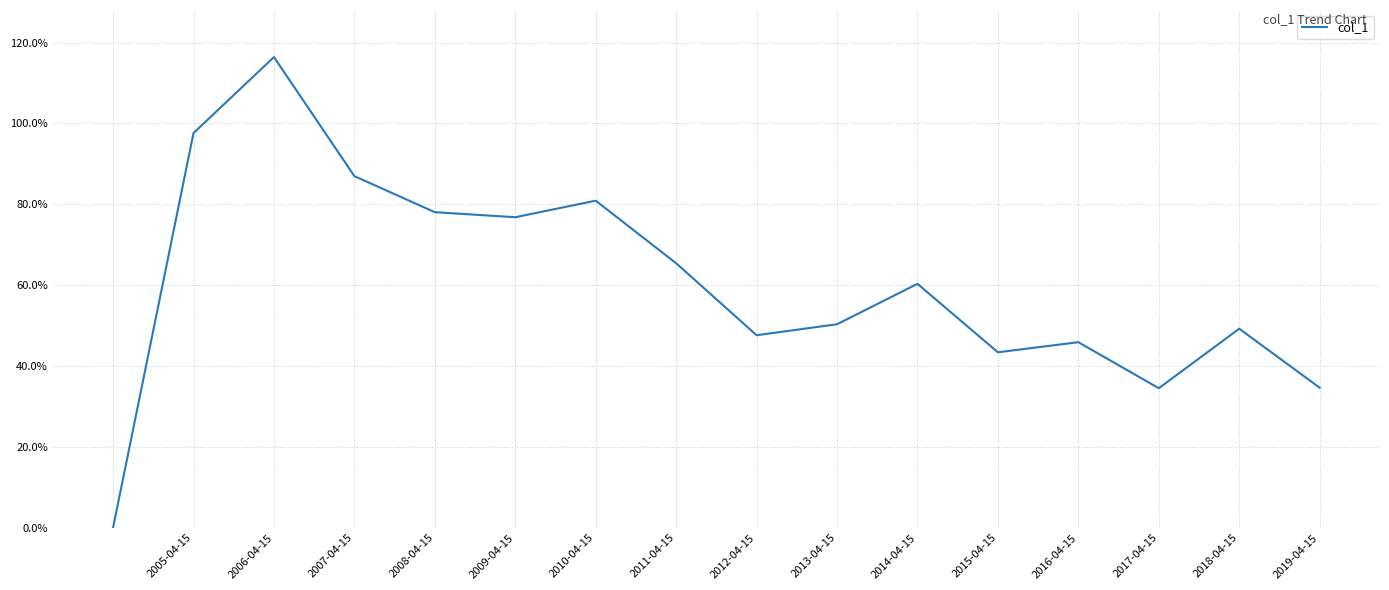

What is the difference between the maximum and minimum values?

1.2